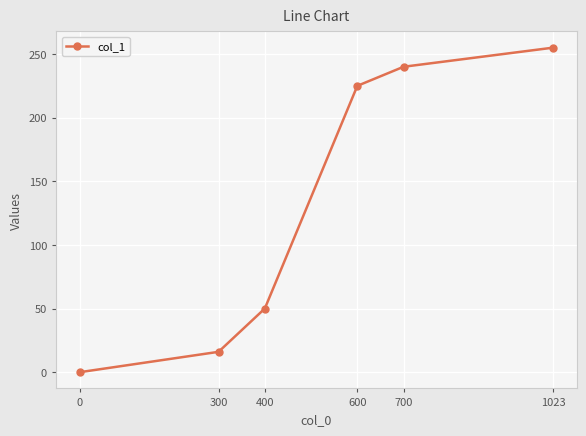

List the labels in order of value, largest first.

1023, 700, 600, 400, 300, 0